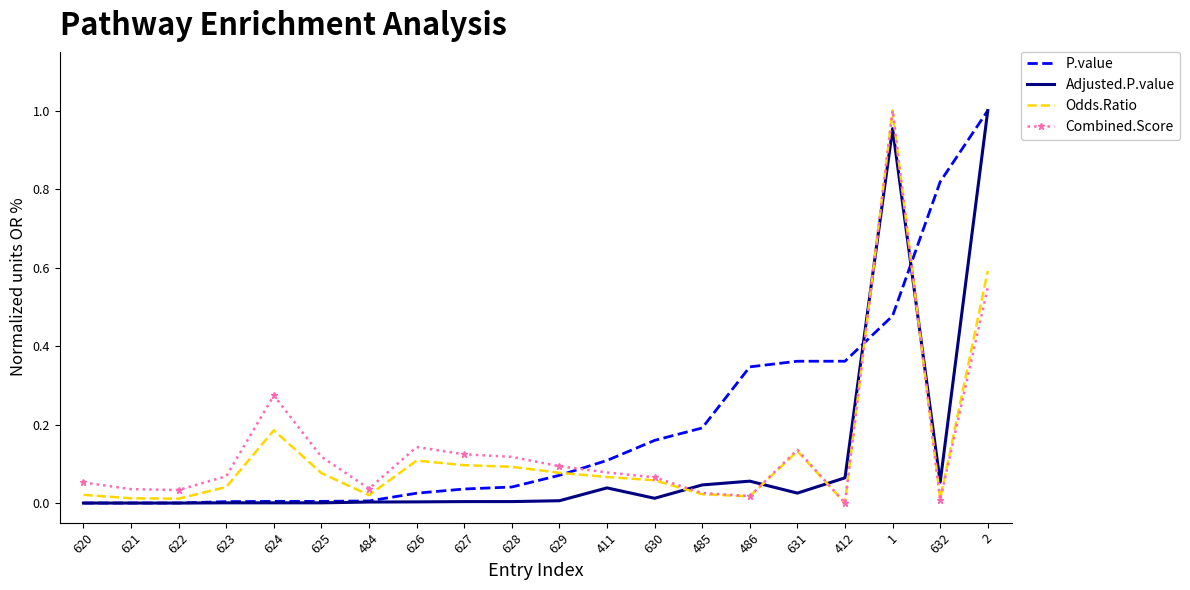

What are all the series names shown in the legend?

P.value, Adjusted.P.value, Odds.Ratio, Combined.Score